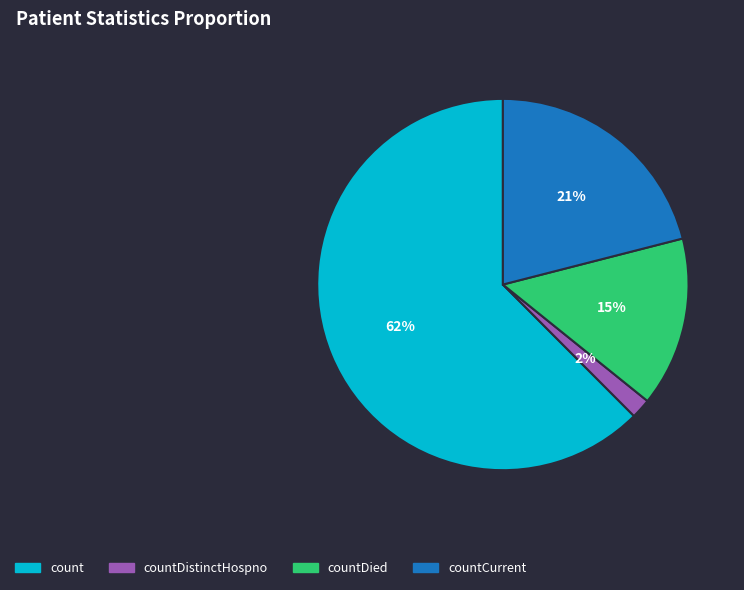

To the nearest percent, what is the combined percentage of countDied and countCurrent?

36%